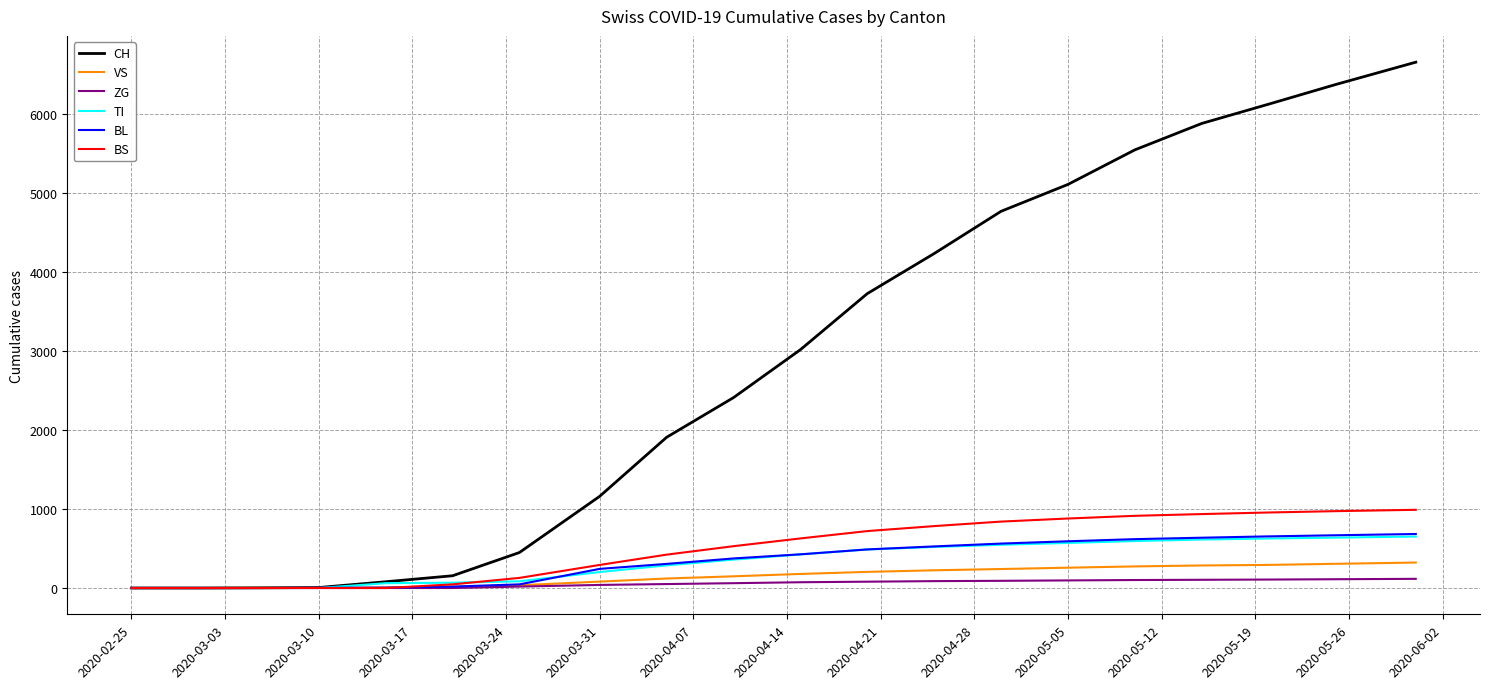

How many lines are shown in the chart?

6